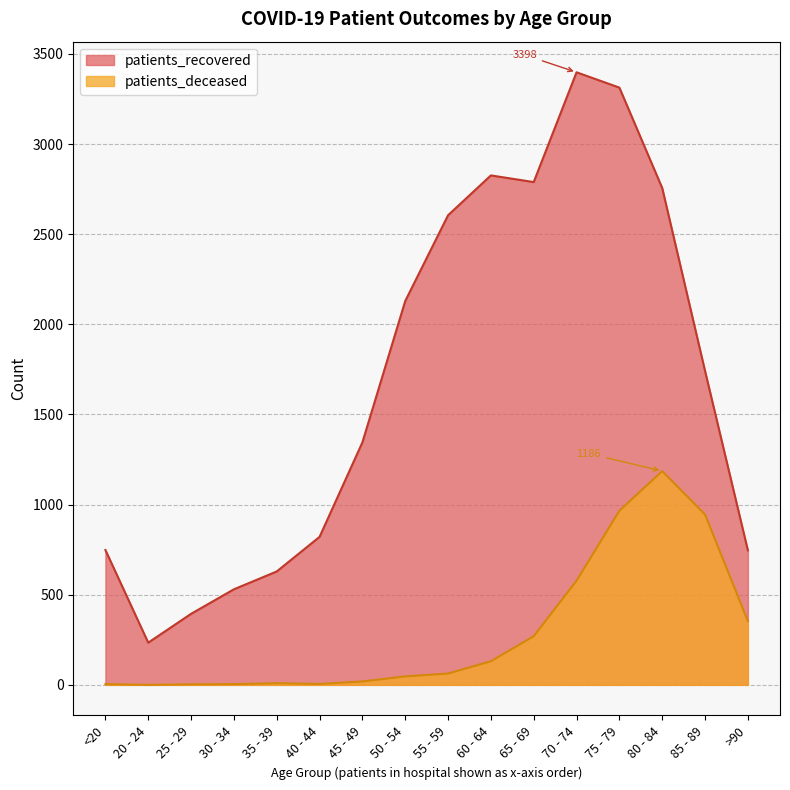

At which label does patients_deceased reach its minimum?

20 - 24